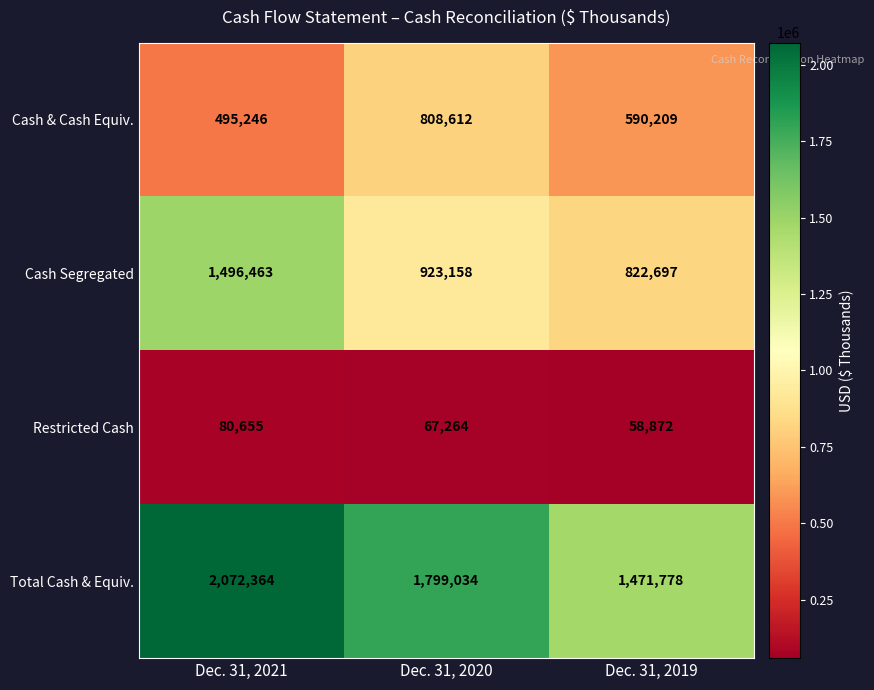

Which series has the largest total across all categories?

Total Cash & Equiv.